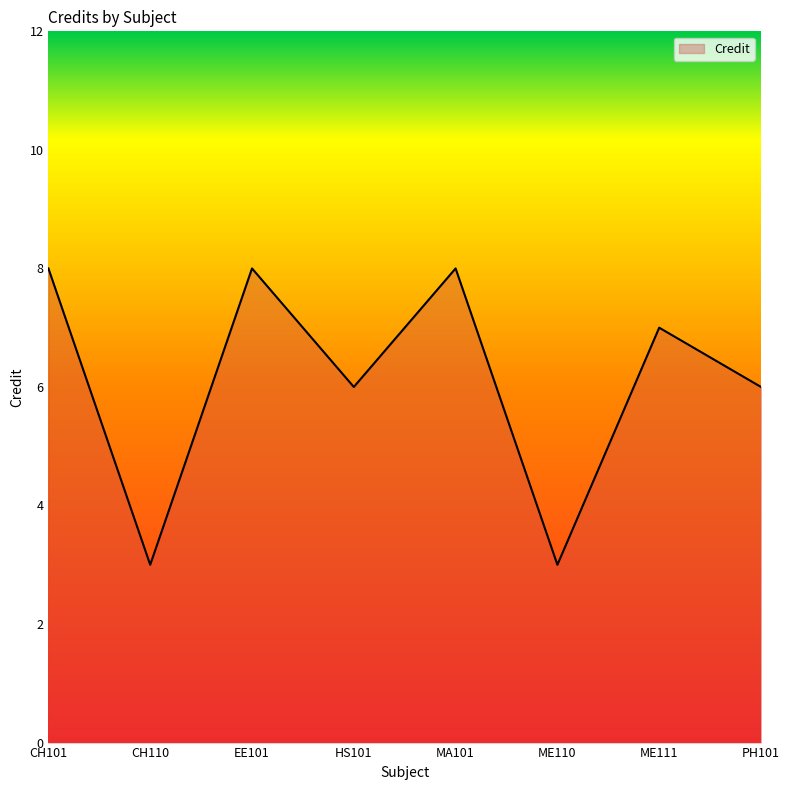

Where is the first local minimum?

CH110